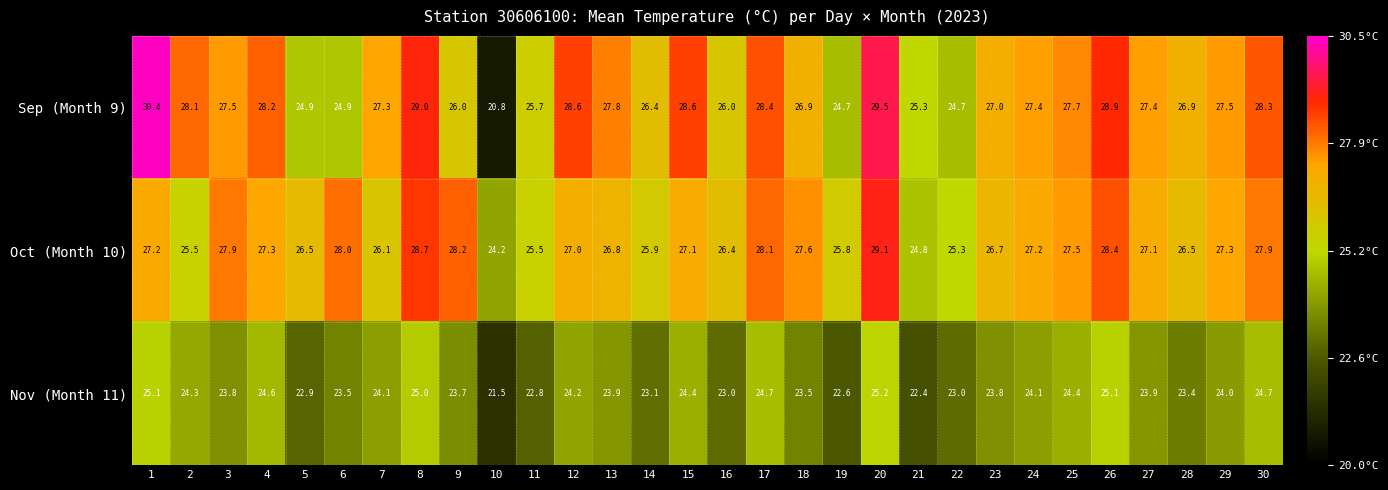

The value of Nov (Month 11) at 5 is 22.9. True or false?

True